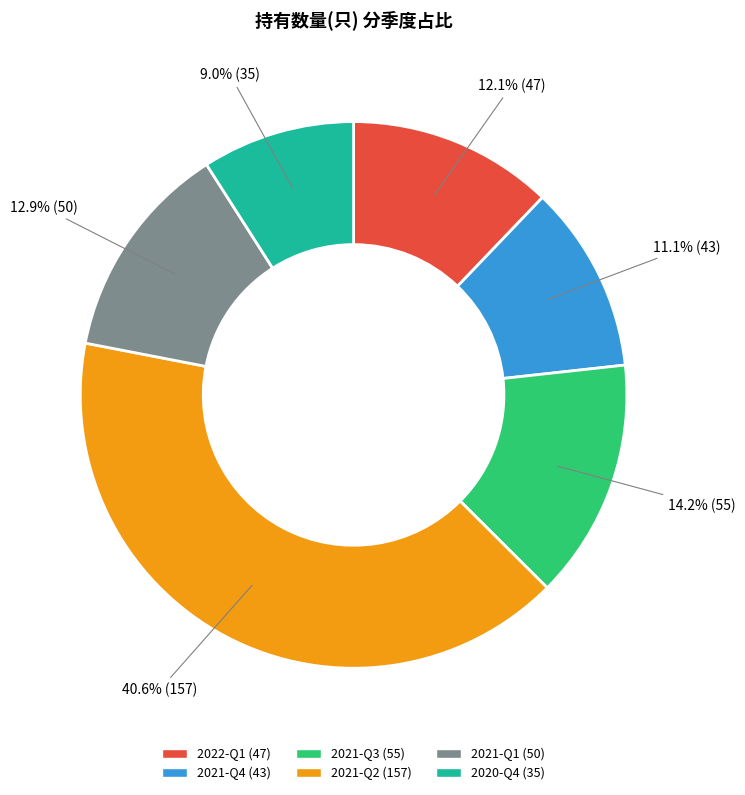

Rank the categories by value from highest to lowest.

2021-Q2, 2021-Q3, 2021-Q1, 2022-Q1, 2021-Q4, 2020-Q4